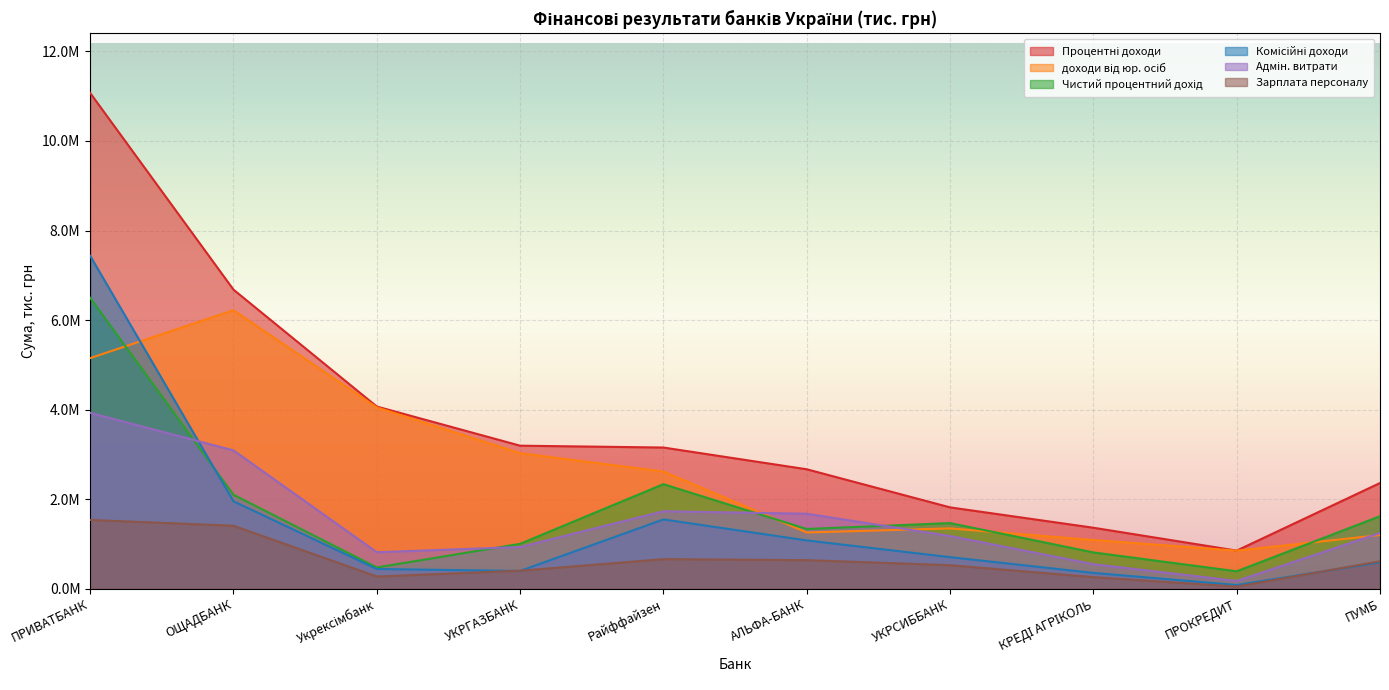

What is the difference between the highest and lowest values at АЛЬФА-БАНК?

2029684.0